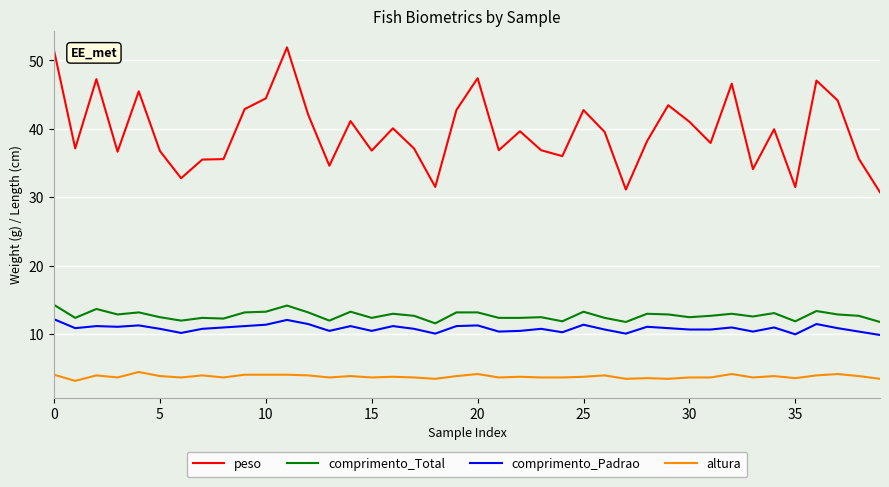

Which series has the widest spread of values?

peso